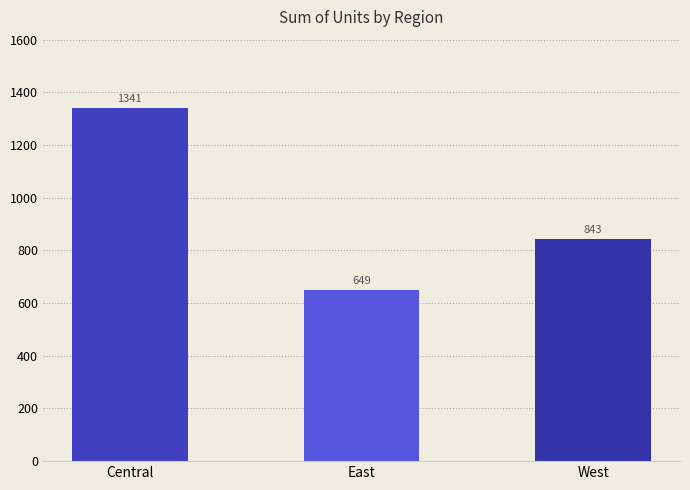

What is the label of the 1st bar from the left?

Central